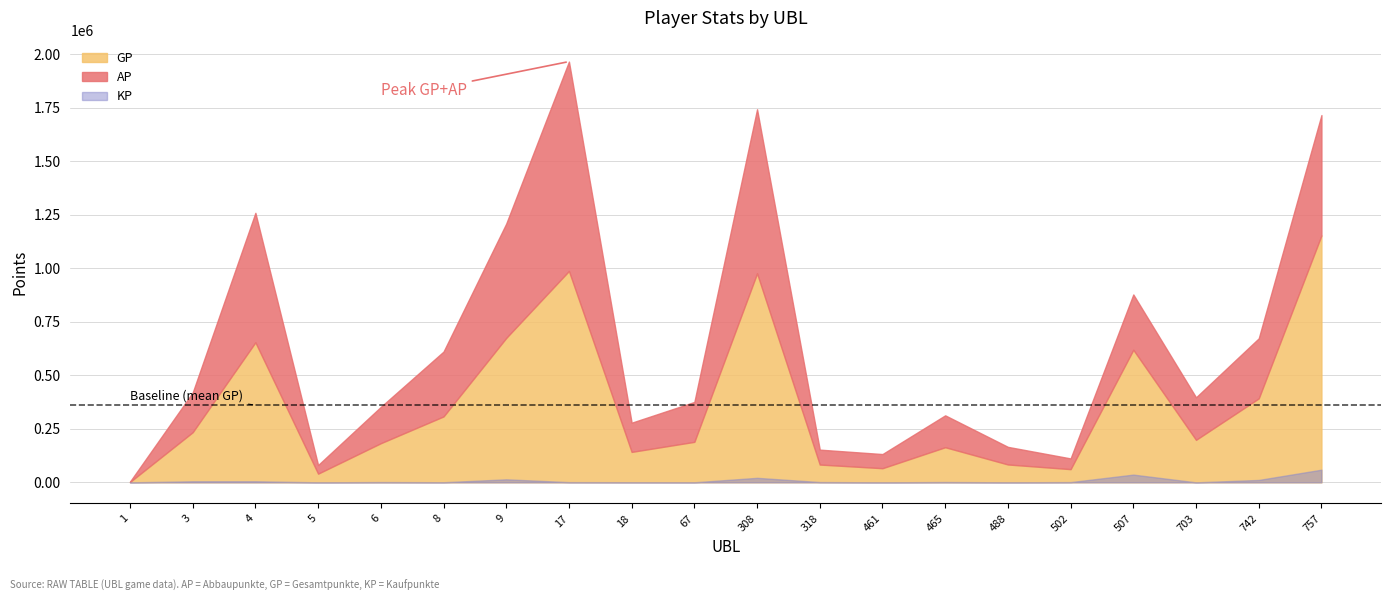

Where is the first local maximum for AP?

4